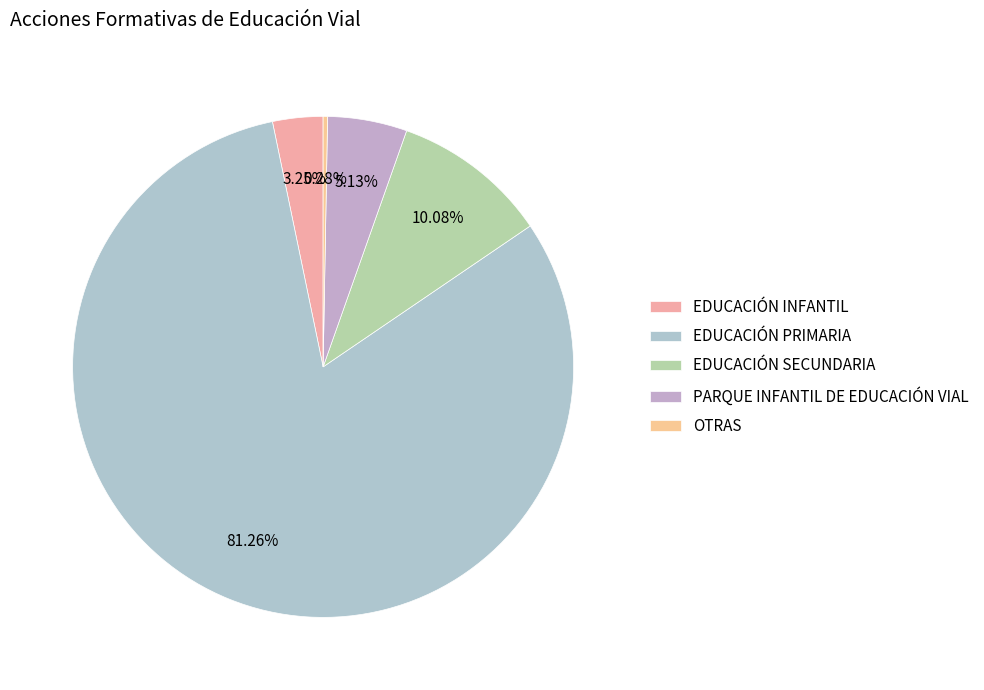

What percentage is NOT represented by PARQUE INFANTIL DE EDUCACIÓN VIAL?

94.9%